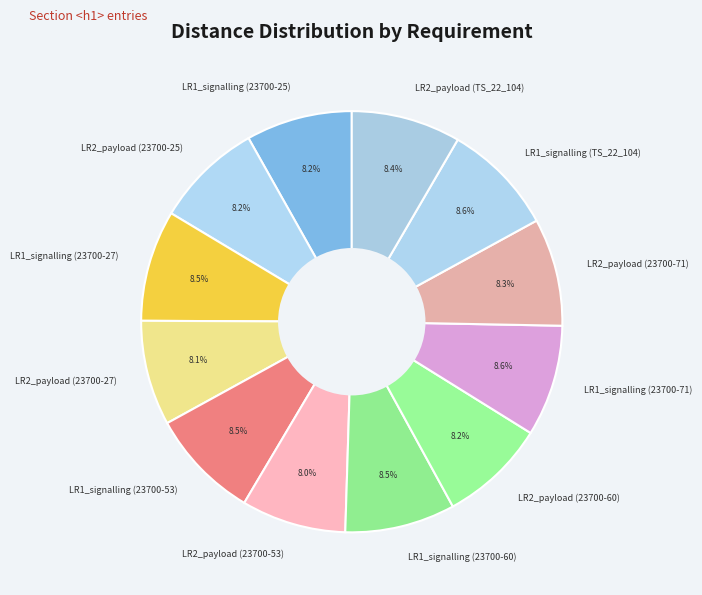

Is it true that LR1_signalling (23700-60) is 1% of the pie?

False